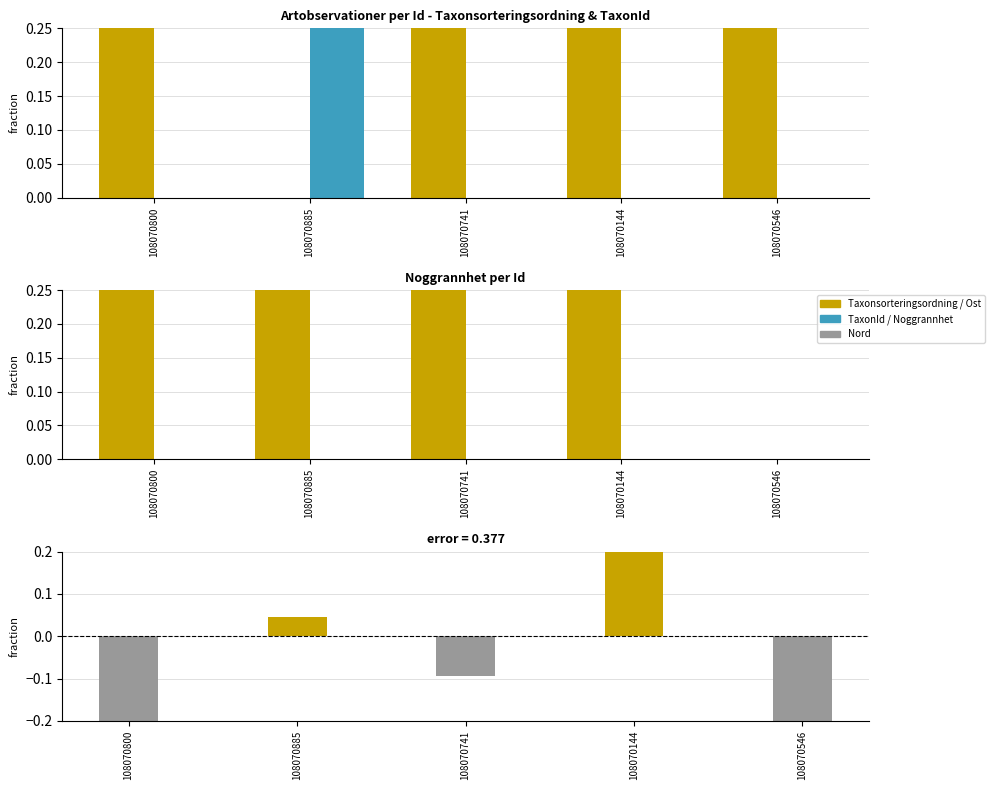

At which label is TaxonId closest to 0?

108070800